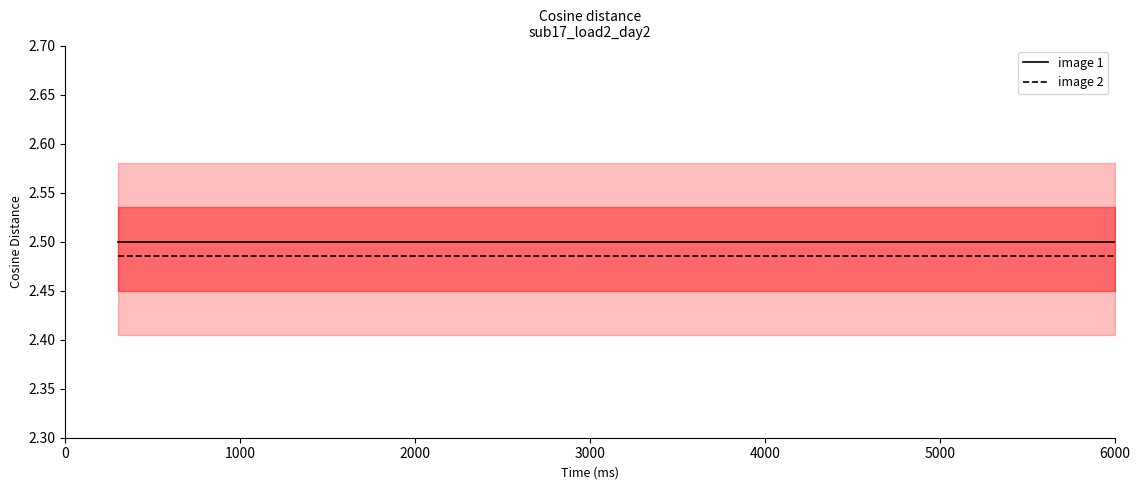

Which series has the largest range (max minus min)?

image 1